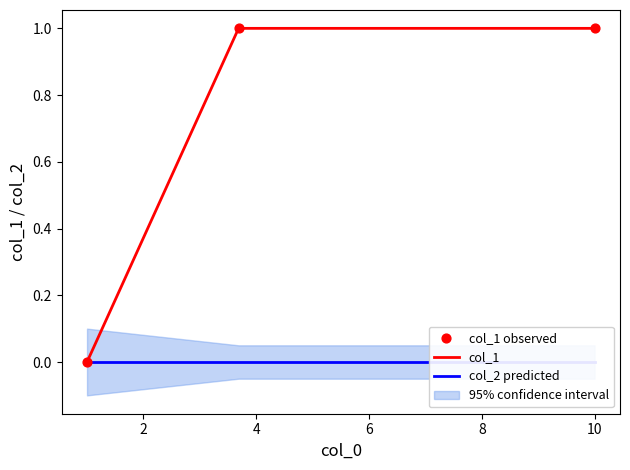

At how many categories does at least one series exceed 0?

2